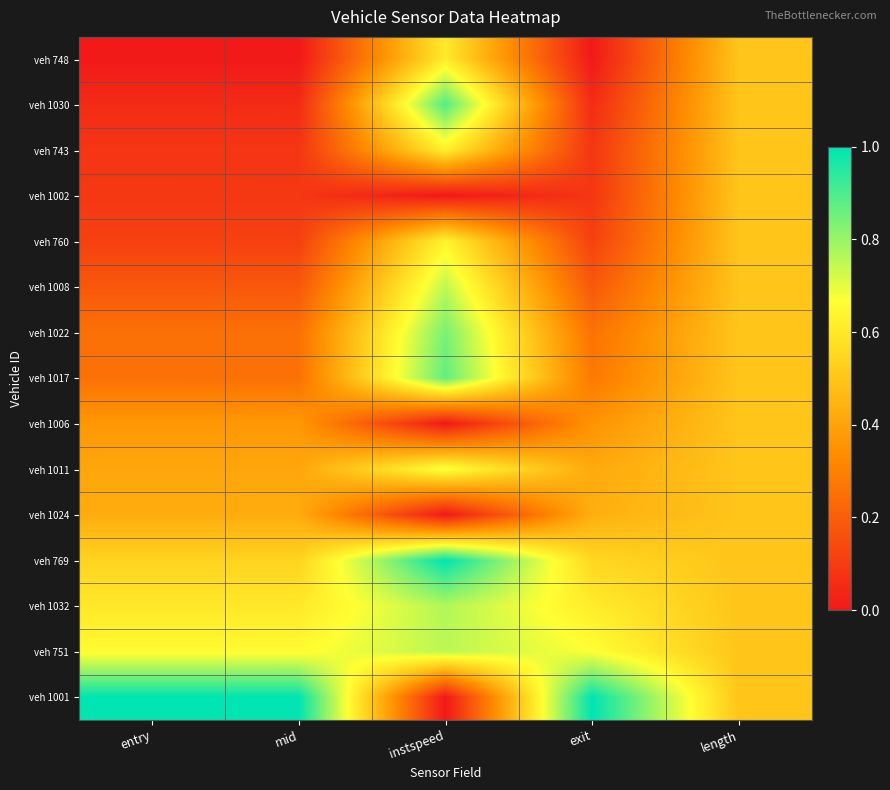

Reading right to left, transcribe all the data shown in this chart.

veh 748: length=0.5	exit=0.0	instspeed=0.6	mid=0.0	entry=0.0
veh 1030: length=0.5	exit=0.1	instspeed=0.9	mid=0.1	entry=0.1
veh 743: length=0.5	exit=0.1	instspeed=0.6	mid=0.1	entry=0.1
veh 1002: length=0.5	exit=0.1	instspeed=0.0	mid=0.1	entry=0.1
veh 760: length=0.5	exit=0.1	instspeed=0.6	mid=0.1	entry=0.1
veh 1008: length=0.5	exit=0.2	instspeed=0.7	mid=0.2	entry=0.2
veh 1022: length=0.5	exit=0.3	instspeed=0.8	mid=0.3	entry=0.3
veh 1017: length=0.5	exit=0.3	instspeed=0.9	mid=0.3	entry=0.3
veh 1006: length=0.5	exit=0.4	instspeed=0.0	mid=0.4	entry=0.4
veh 1011: length=0.5	exit=0.4	instspeed=0.7	mid=0.4	entry=0.4
veh 1024: length=0.5	exit=0.4	instspeed=0.0	mid=0.4	entry=0.4
veh 769: length=0.5	exit=0.6	instspeed=1.0	mid=0.5	entry=0.5
veh 1032: length=0.5	exit=0.6	instspeed=0.8	mid=0.6	entry=0.6
veh 751: length=0.5	exit=0.7	instspeed=0.8	mid=0.7	entry=0.7
veh 1001: length=0.5	exit=1.0	instspeed=0.0	mid=1.0	entry=1.0